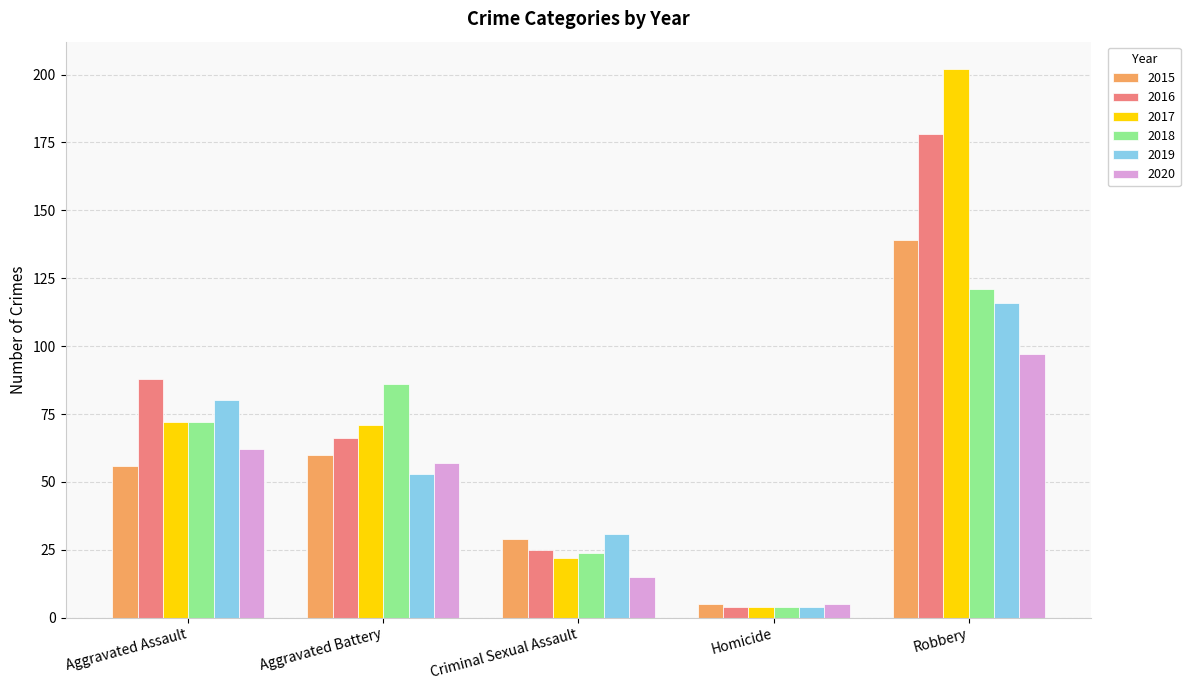

Which label corresponds to the largest value in the chart?

Robbery